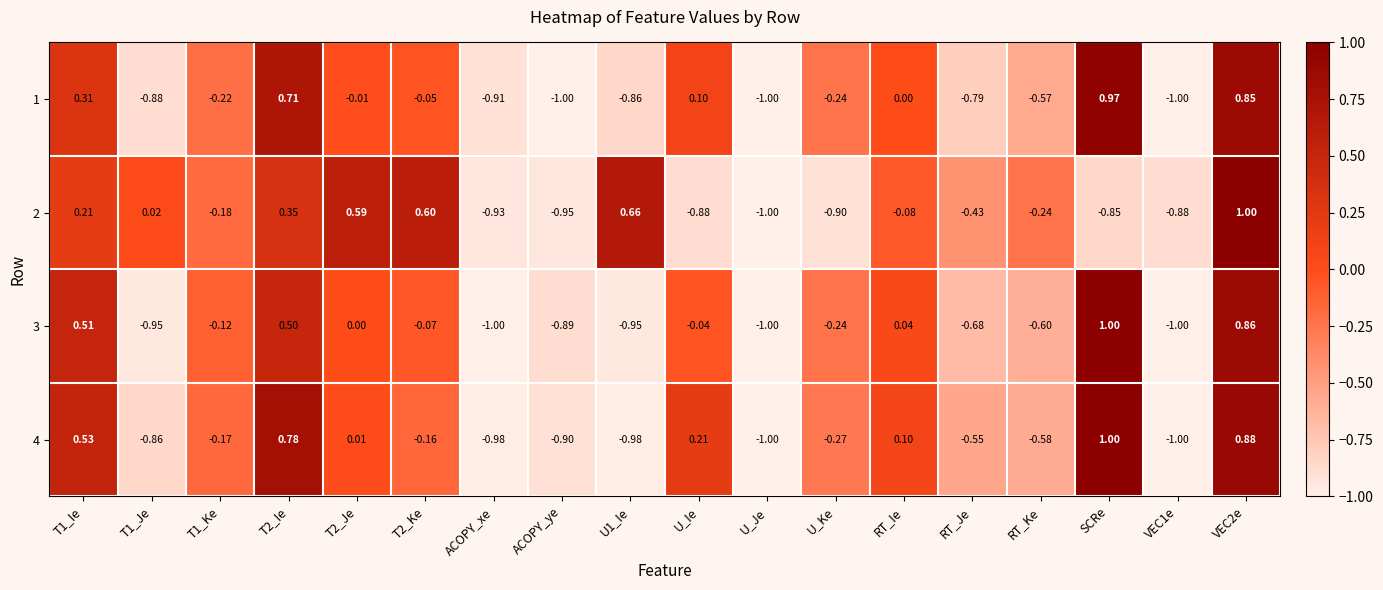

Which category has the highest value in the 1 series?

SCRe